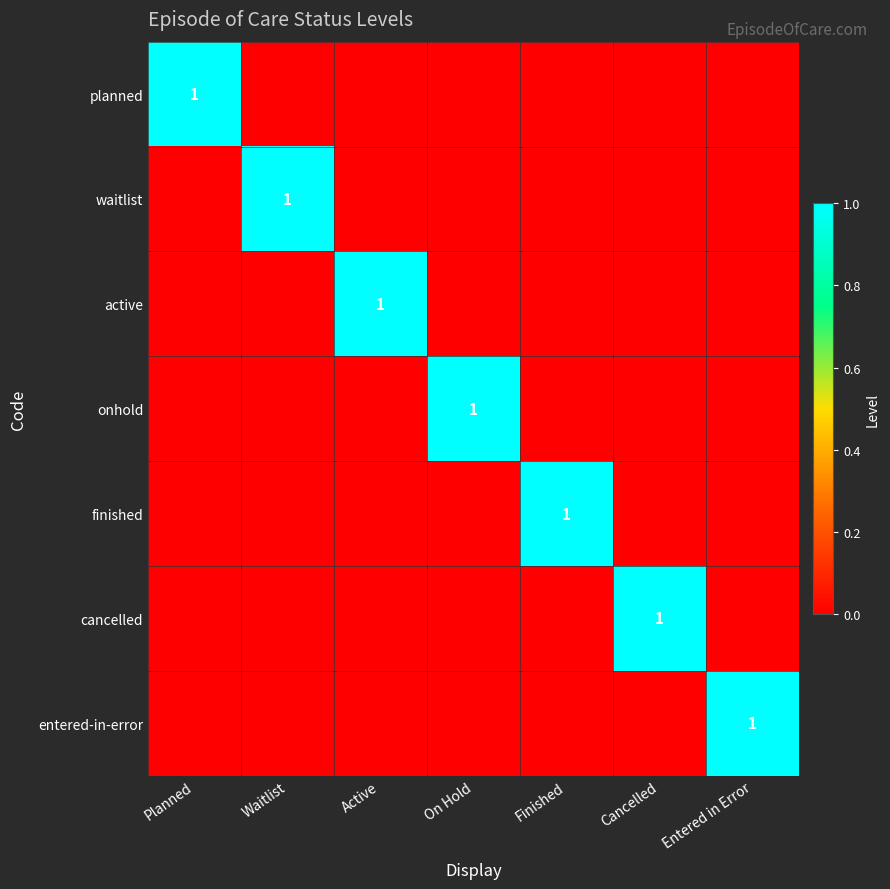

The entered-in-error series shows 1 at Entered in Error. True or false?

True